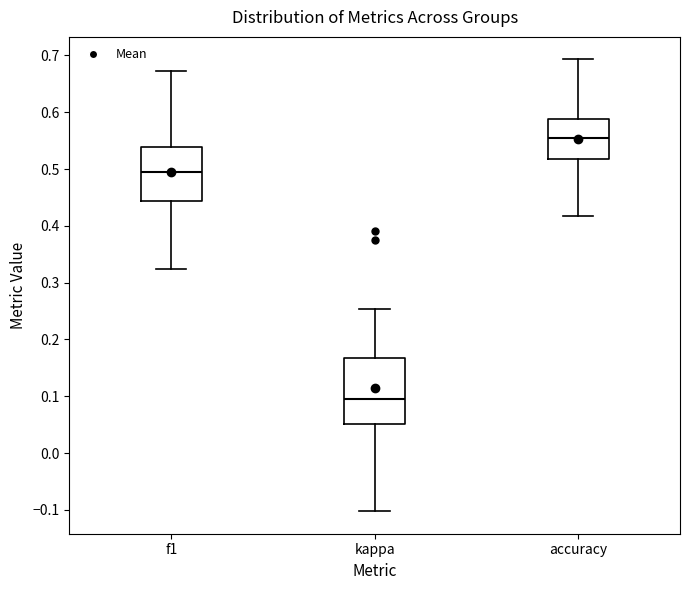

Which box has the highest median line?

accuracy